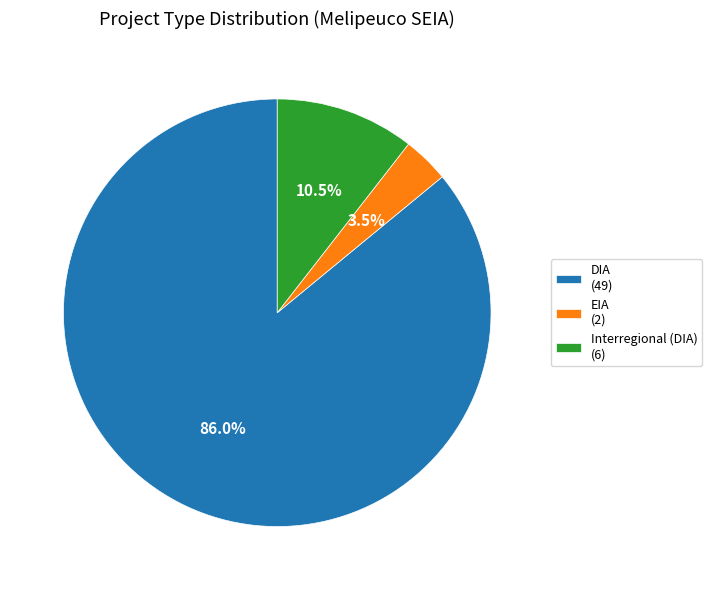

Which slice is the largest?

DIA